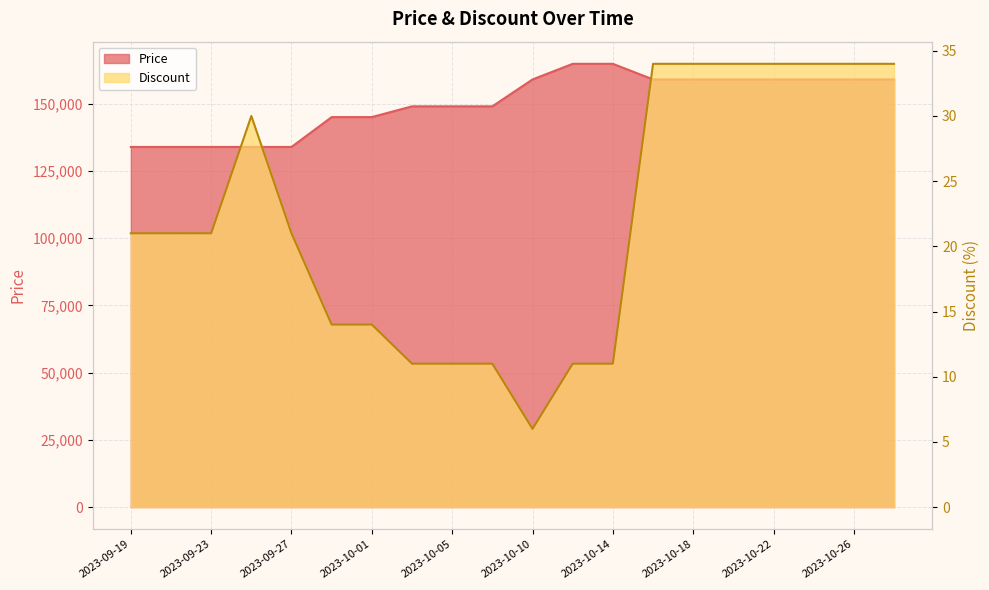

What are all the series names shown in the legend?

Price, Discount